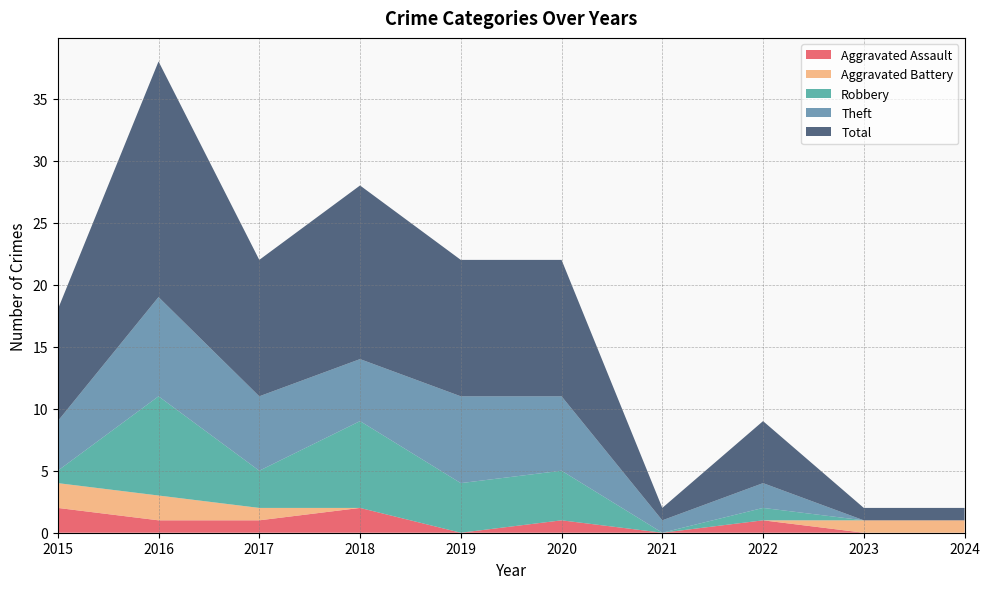

Reading right to left, transcribe all the data shown in this chart.

Aggravated Assault: 0	0	1	0	1	0	2	1	1	2
Aggravated Battery: 1	1	0	0	0	0	0	1	2	2
Robbery: 0	0	1	0	4	4	7	3	8	1
Theft: 0	0	2	1	6	7	5	6	8	4
Total: 1	1	5	1	11	11	14	11	19	9